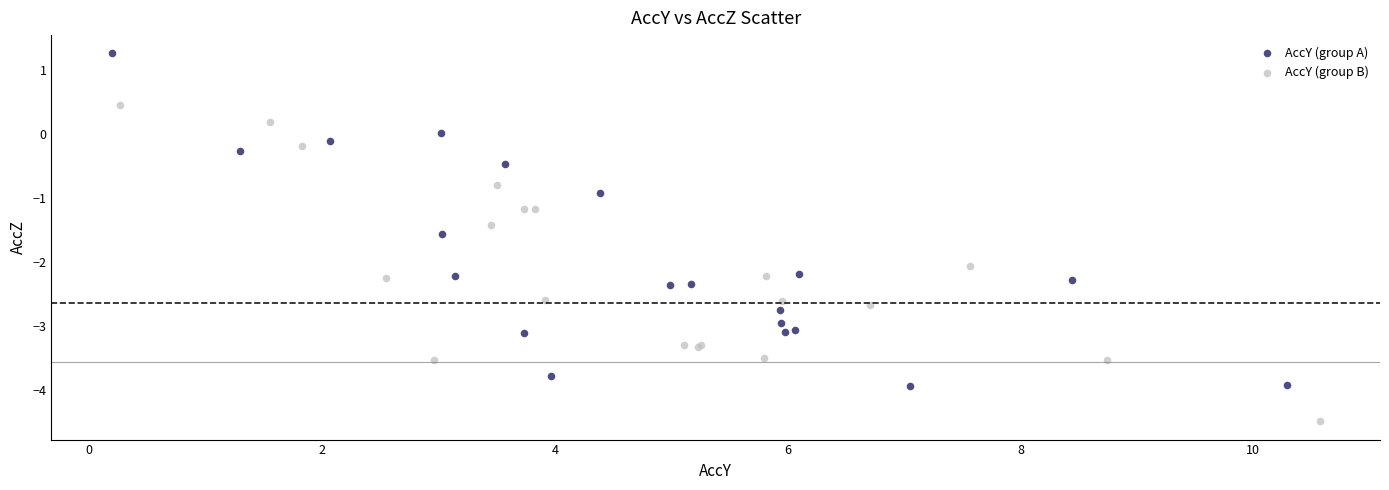

Which series contains the lowest Y value?

AccY (group B)